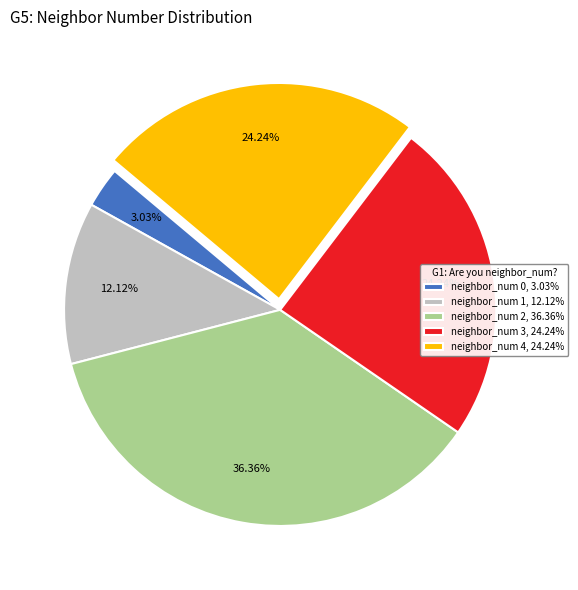

To the nearest percent, what is the average slice percentage?

20%